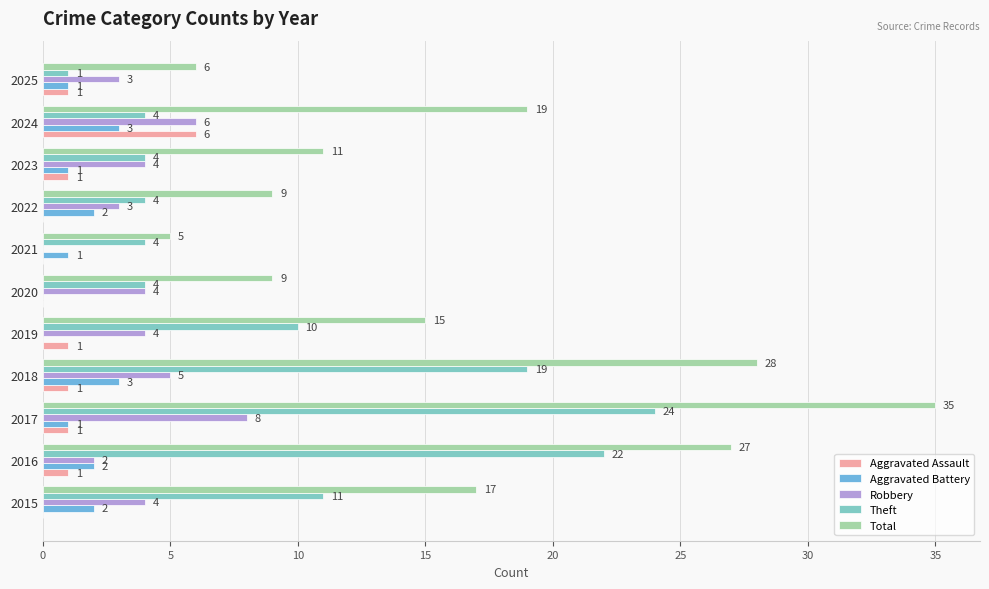

Count the Robbery values in the range 3 to 5.

7